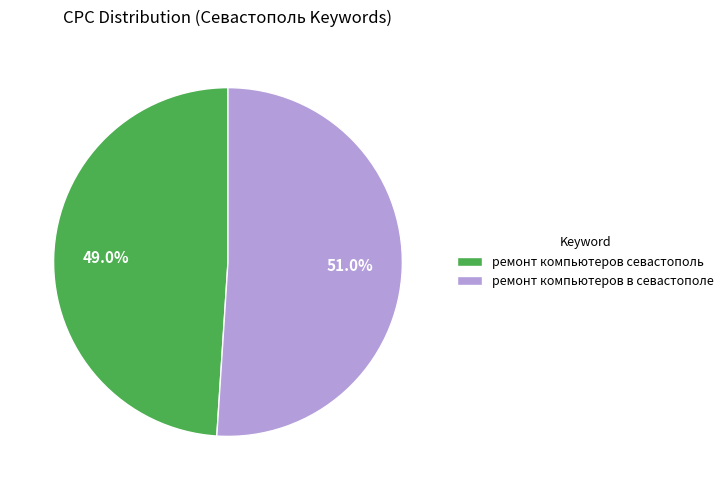

Does ремонт компьютеров в севастополе account for over 50% of the chart?

Yes